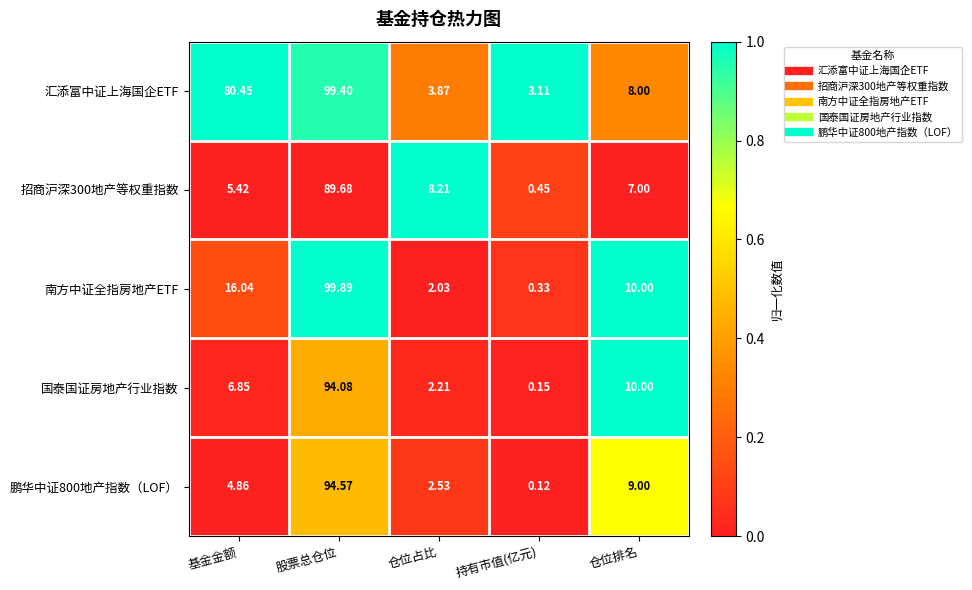

At which category is the sum across all series the highest?

股票总仓位